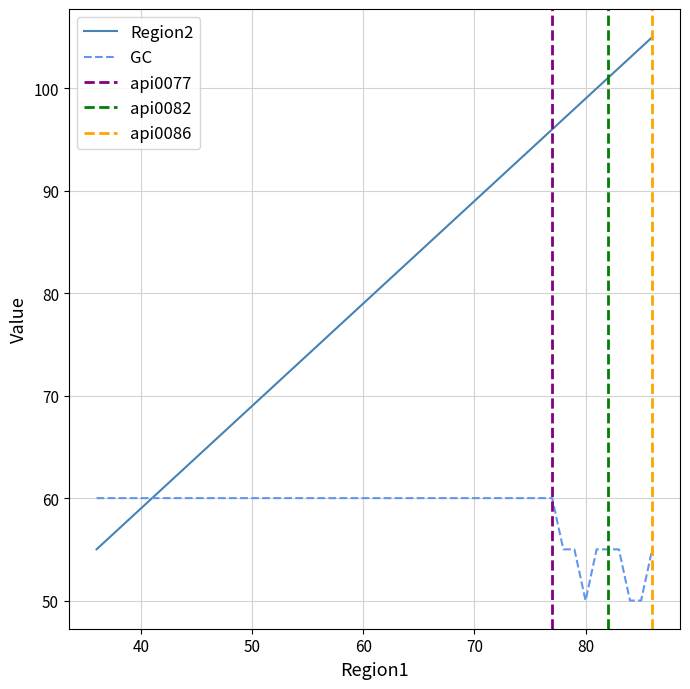

What is the difference between the maximum and minimum values in the GC series?

10